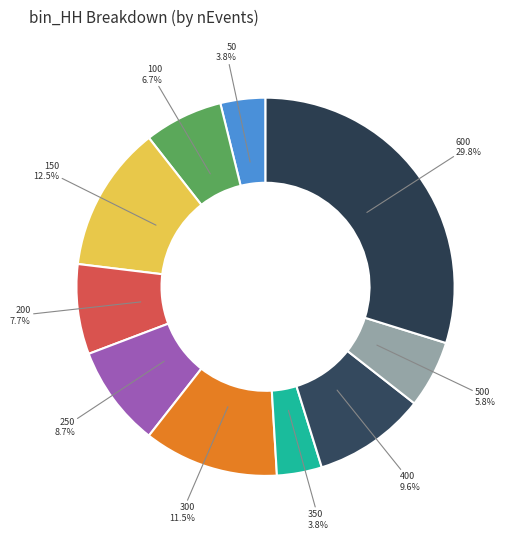

How many segments does this pie chart have?

10